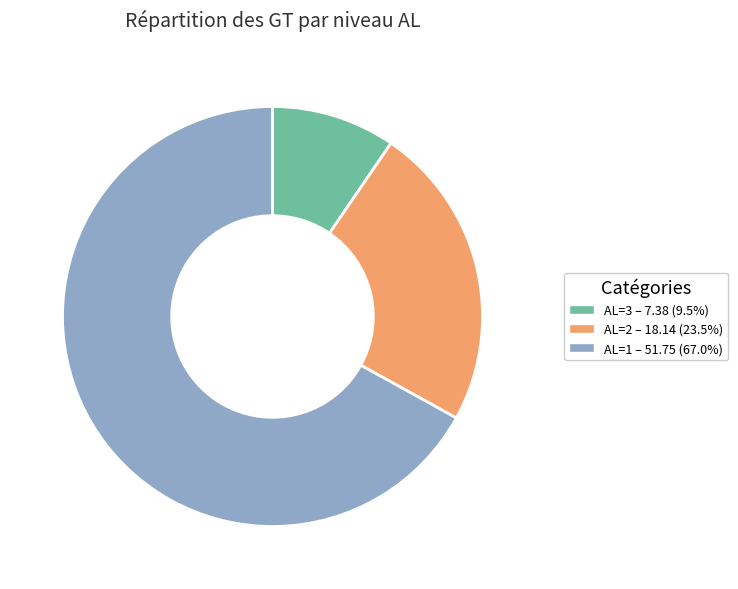

Does any single category account for the majority?

Yes